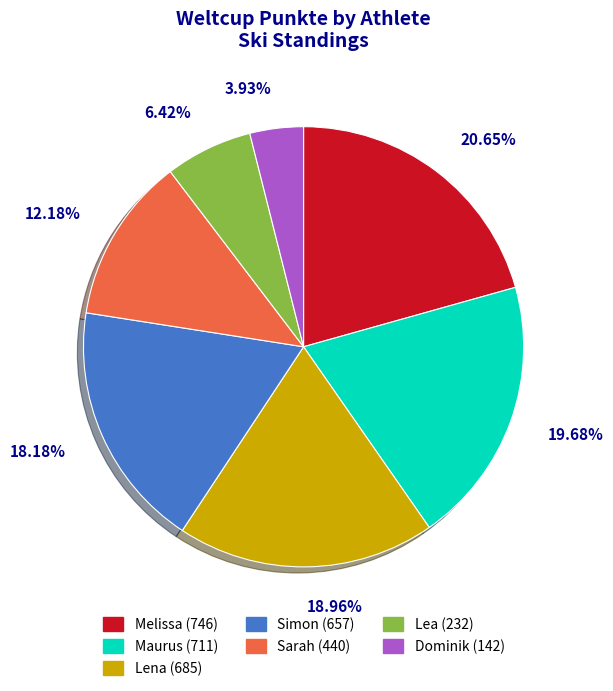

True or false: Sarah accounts for 21% of the total.

False